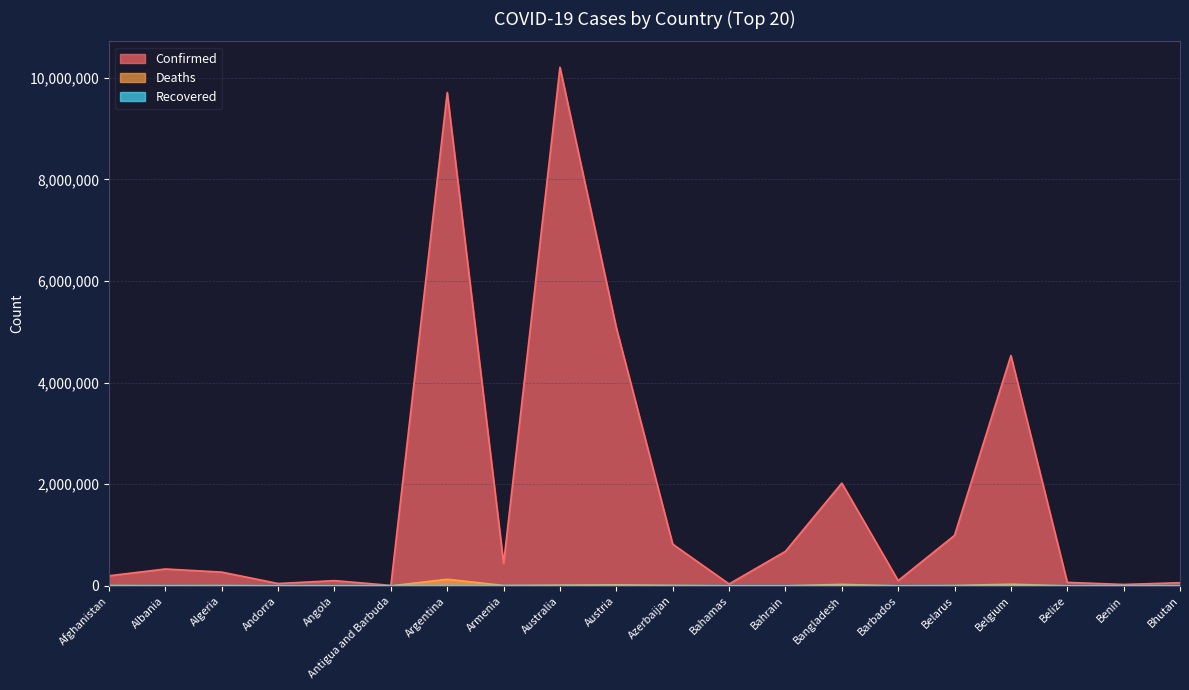

Reading left to right, what are all the values shown in this chart?

Confirmed: Afghanistan=198543	Albania=331987	Algeria=270649	Andorra=46147	Angola=103131	Antigua and Barbuda=9089	Argentina=9708420	Armenia=442875	Australia=10205957	Austria=5079700	Azerbaijan=820858	Bahamas=37267	Bahrain=679151	Bangladesh=2022408	Barbados=102456	Belarus=994037	Belgium=4533249	Belize=68784	Benin=27638	Bhutan=61730
Deaths: Afghanistan=7798	Albania=3589	Algeria=6879	Andorra=155	Angola=1917	Antigua and Barbuda=146	Argentina=129897	Armenia=8683	Australia=14950	Austria=20713	Azerbaijan=9903	Bahamas=833	Bahrain=1520	Bangladesh=29359	Barbados=559	Belarus=7118	Belgium=32659	Belize=683	Benin=163	Bhutan=21